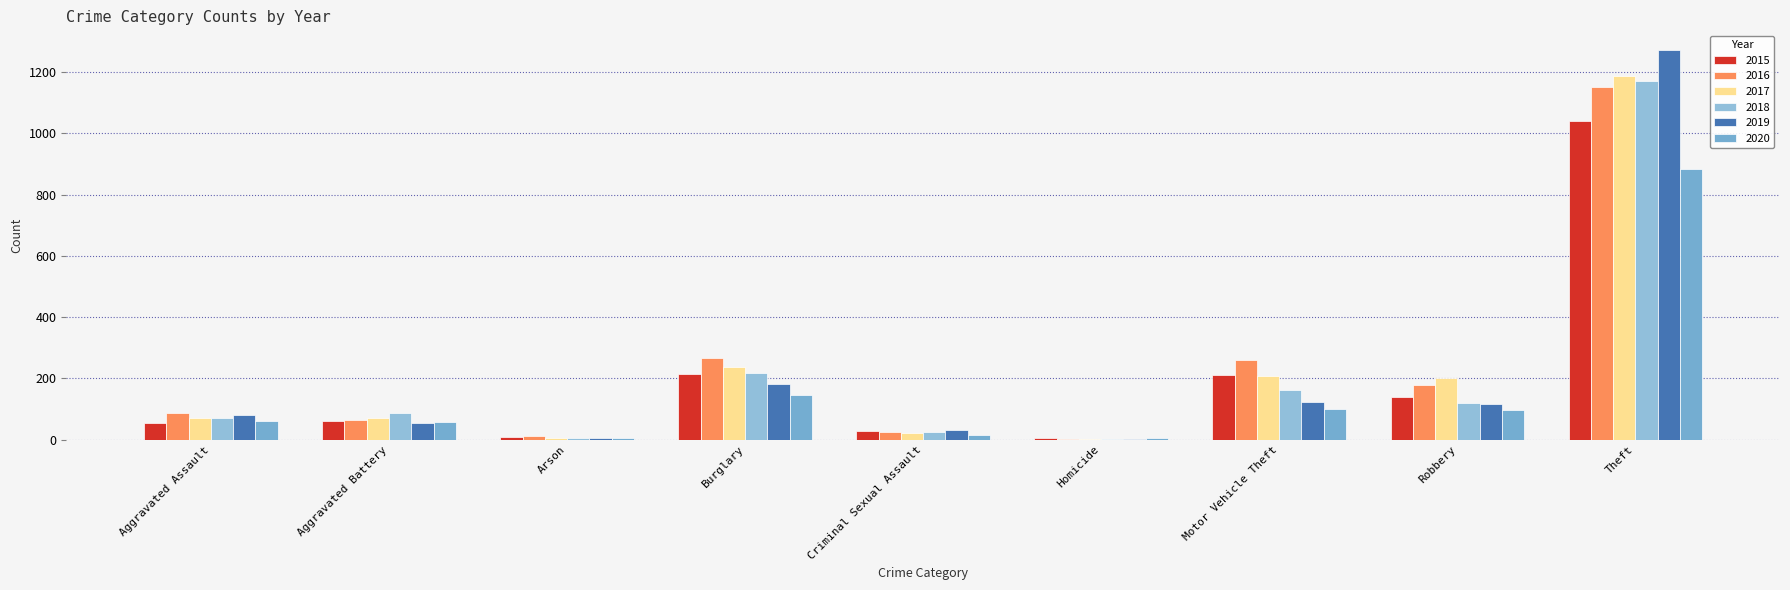

What is the label of the 2nd bar from the left?

Aggravated Battery